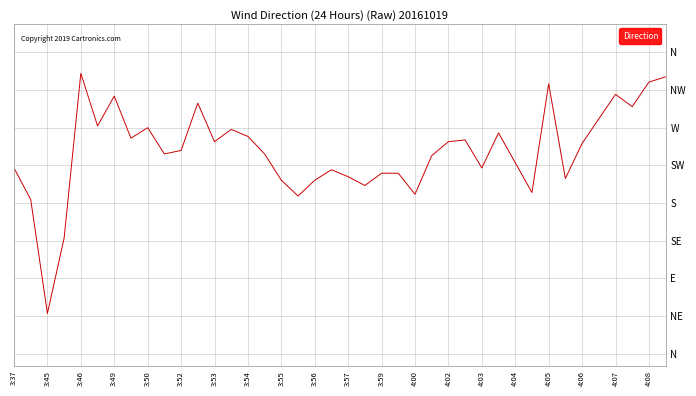

How many lines are shown in the chart?

1